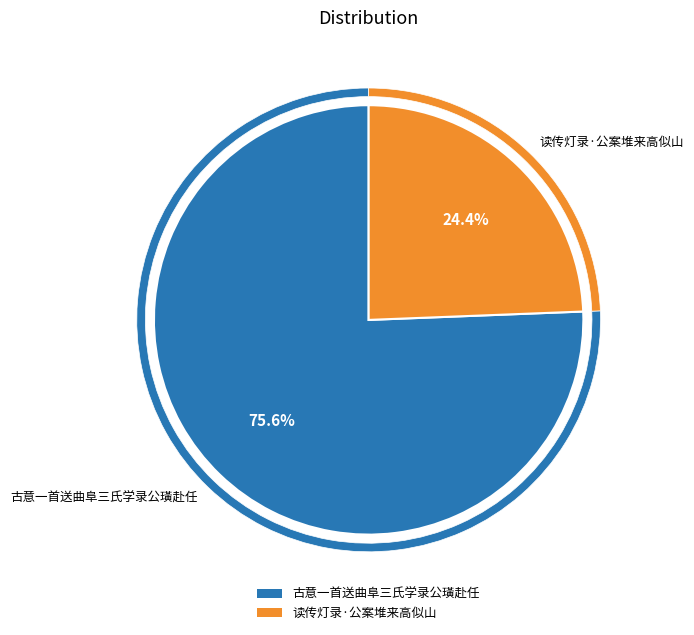

Does 读传灯录·公案堆来高似山 represent more than half of the total?

No